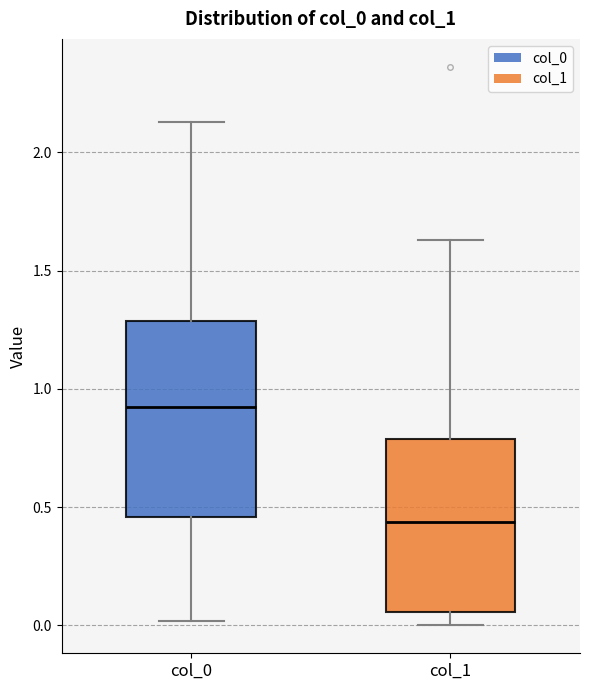

Reading left to right, read every box against the y-axis: the position of its median line, the range the box covers, and the ends of its whiskers. The values are not printed on the chart, so give them approximately, as read against the axis.

col_0: median 0.90, box 0.45 to 1.30, whiskers 0.00 to 2.15
col_1: median 0.45, box 0.05 to 0.80, whiskers 0.00 to 1.65